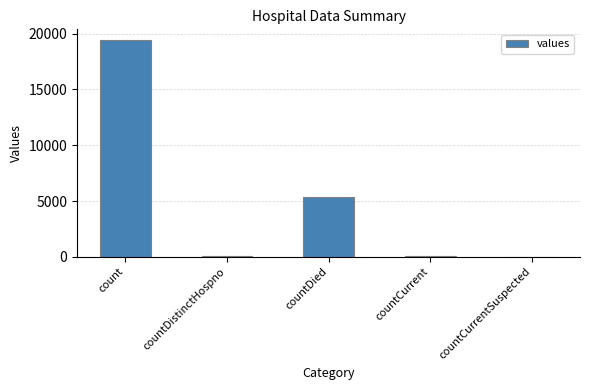

What is the sum of all values?

24875